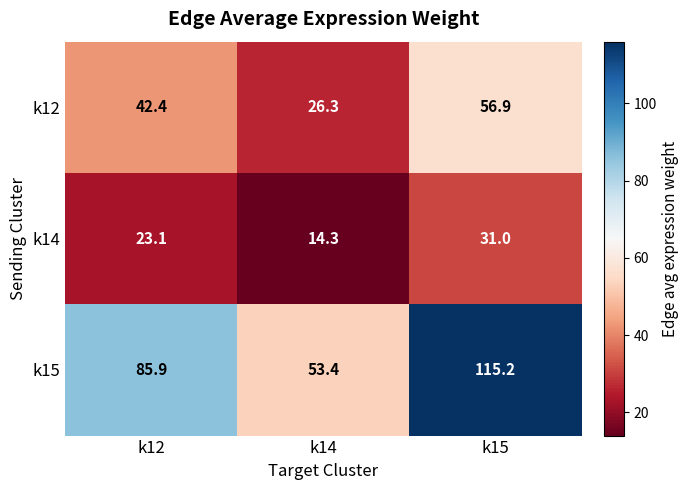

Rank the series at k15 from lowest to highest value.

k14, k12, k15